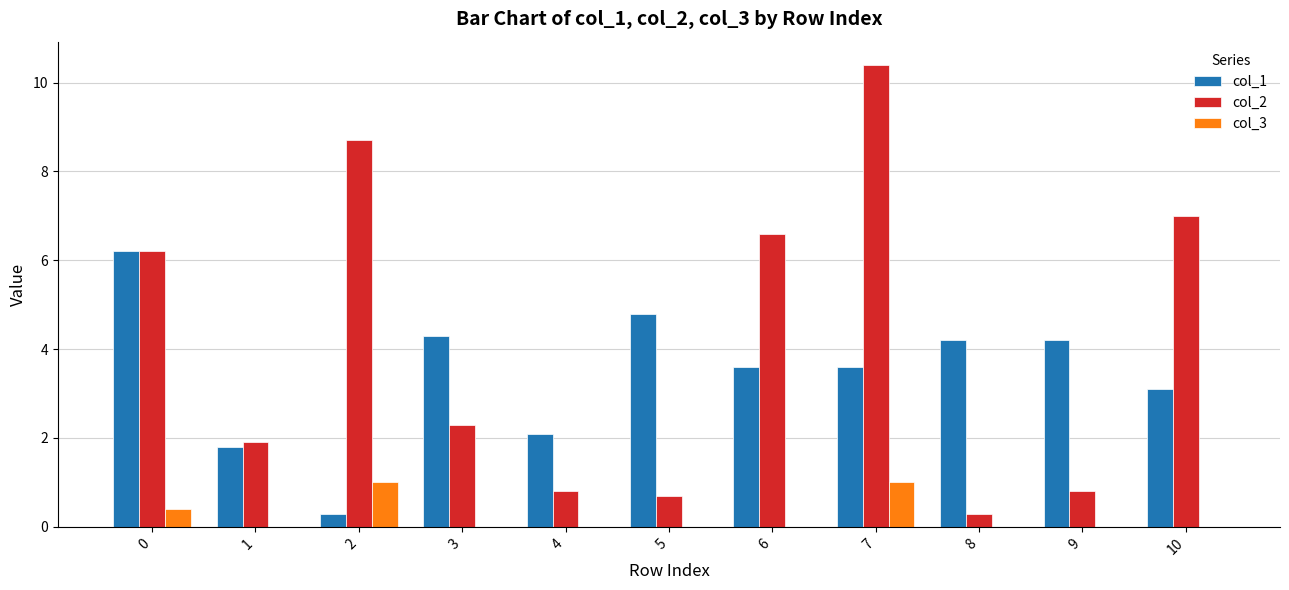

What is the total value across all series at 9?

5.0